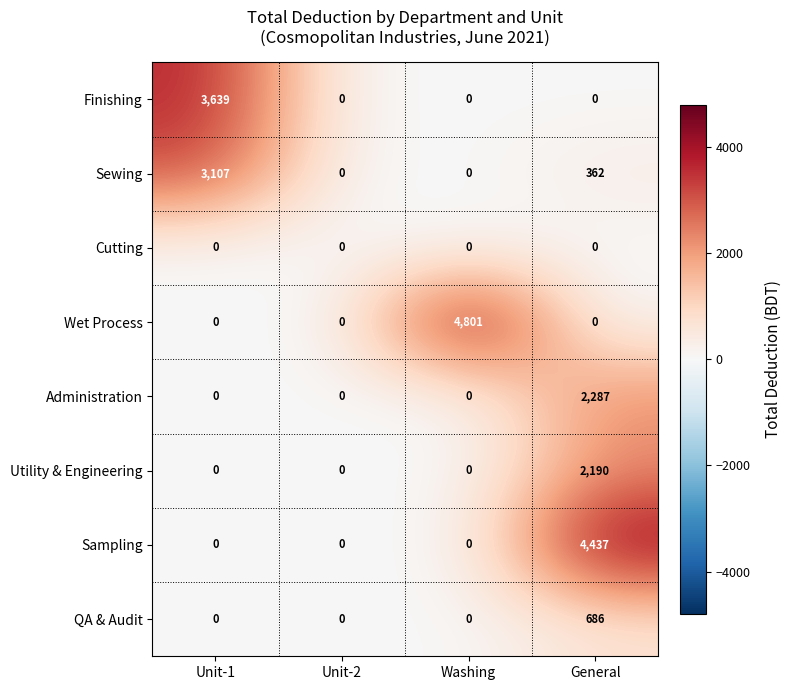

What is the spread (max minus min) of values at General?

4437